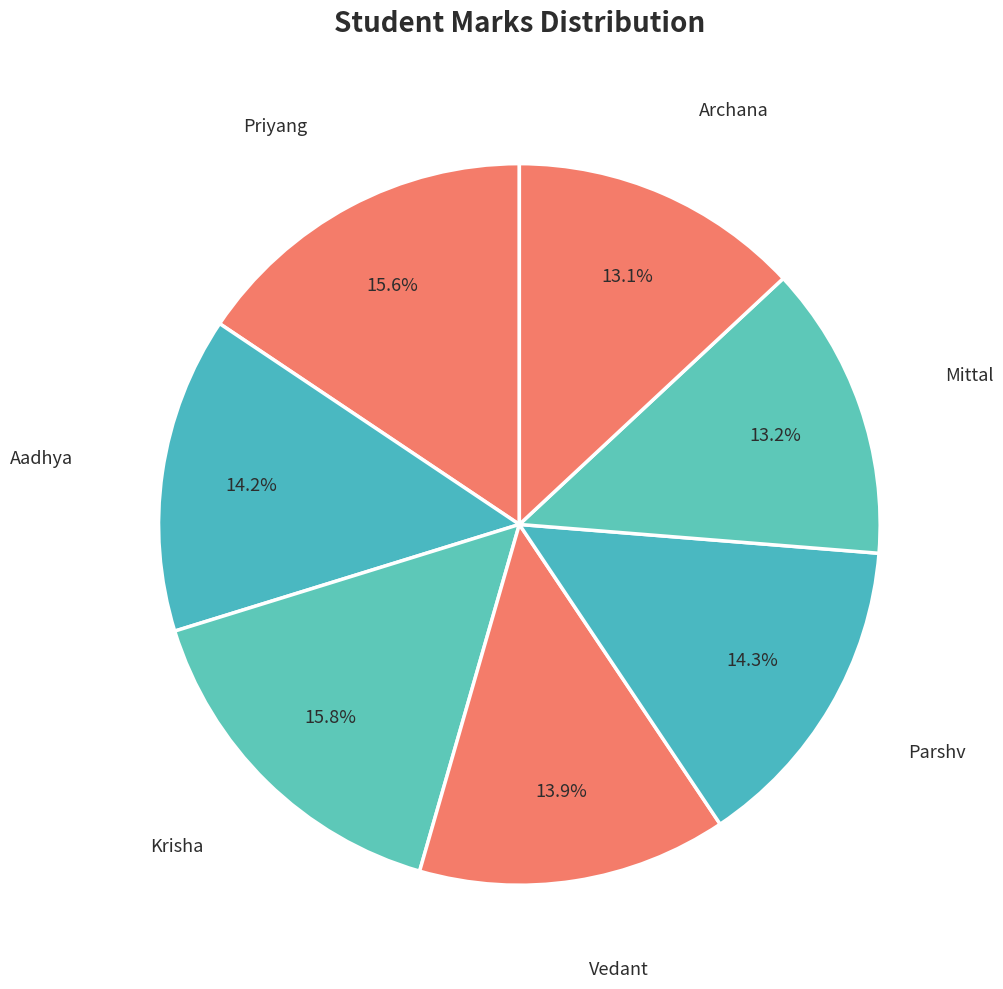

What portion of the pie excludes Parshv?

85.7%